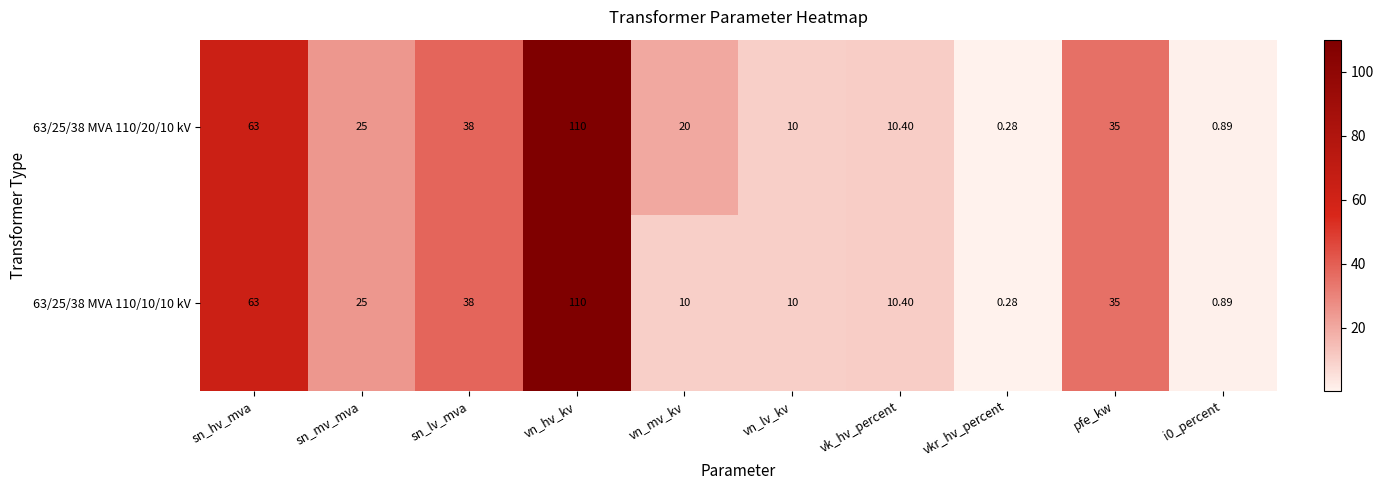

Which category has the highest value across all series?

vn_hv_kv